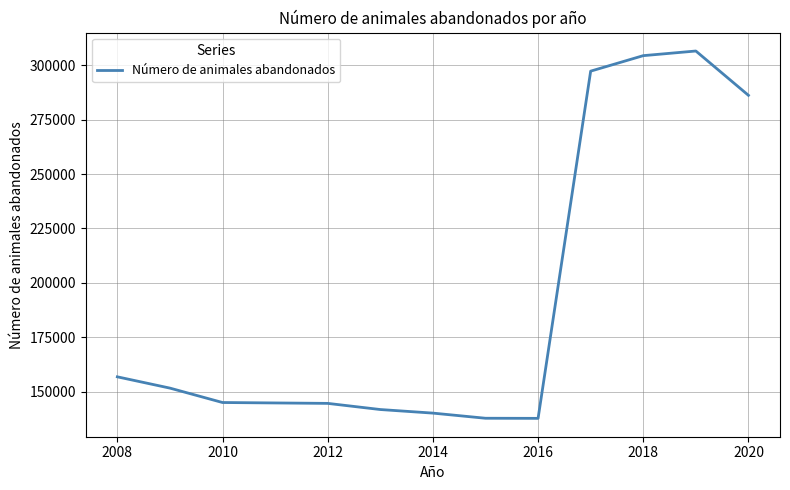

What is the difference between the maximum and minimum values?

168724